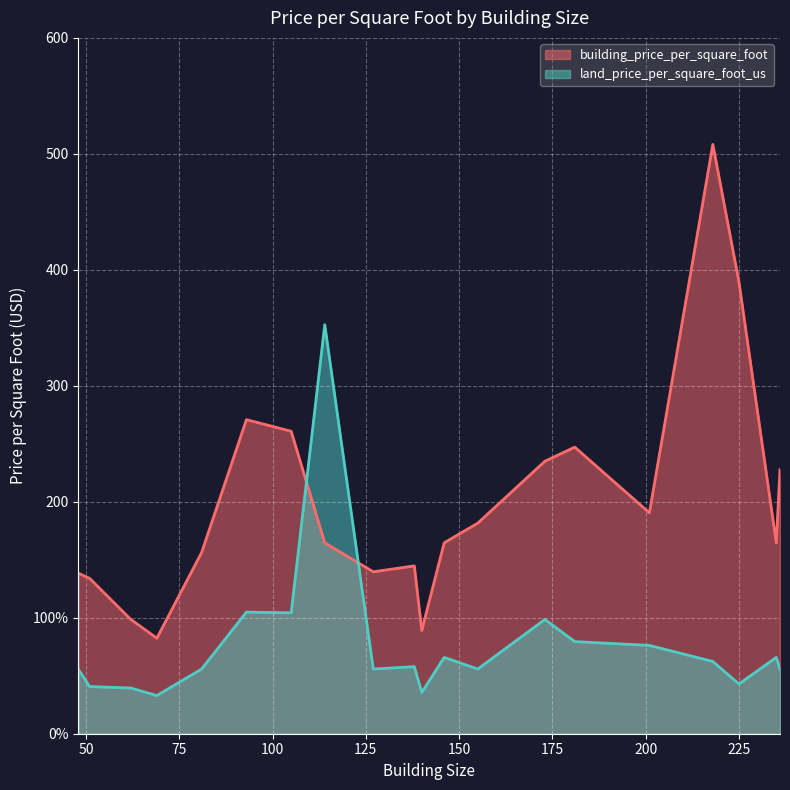

What is the value of the building_price_per_square_foot point at the 15th from the left?

247.1